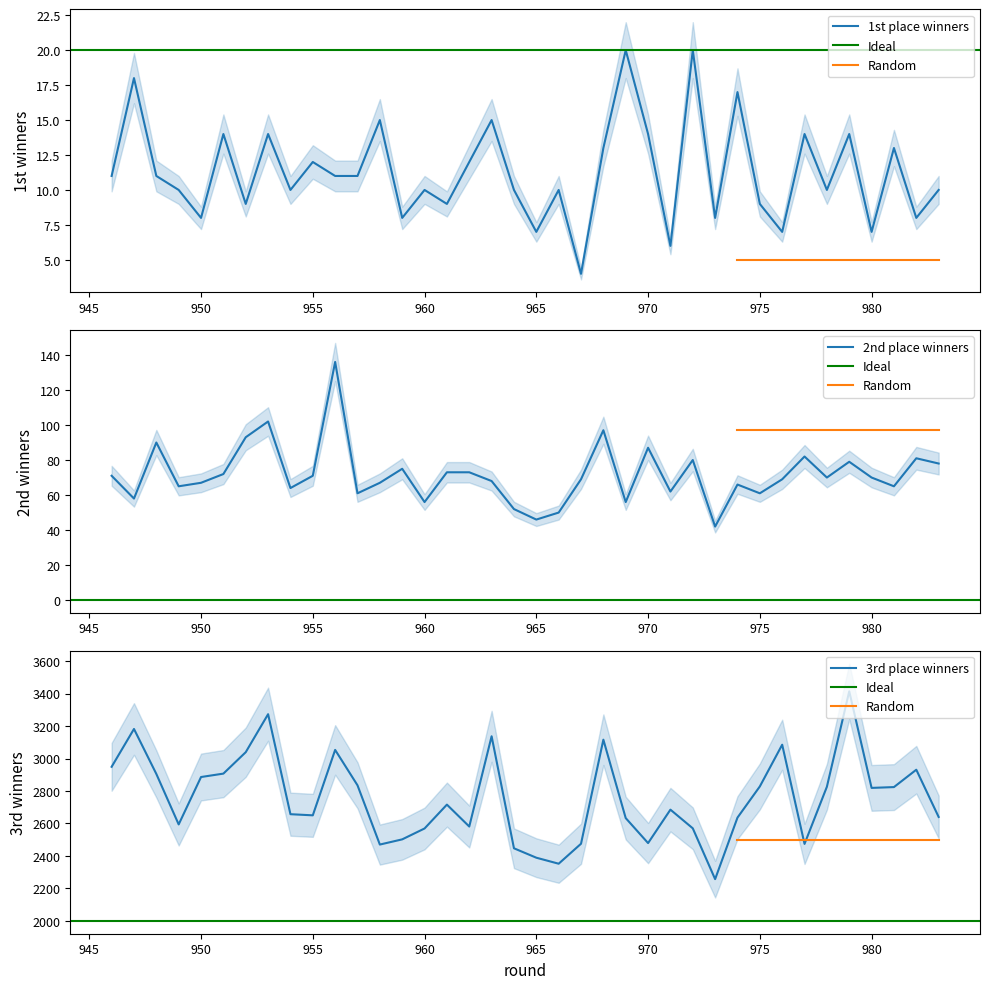

The value of 2nd_winners at 972 is 80. True or false?

True